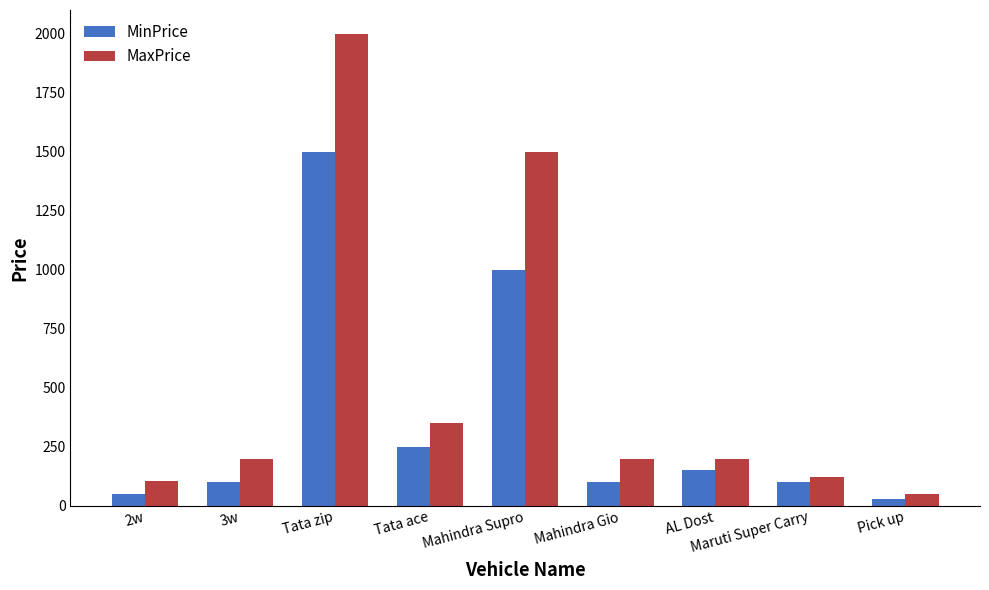

What is the maximum value for MaxPrice?

2000